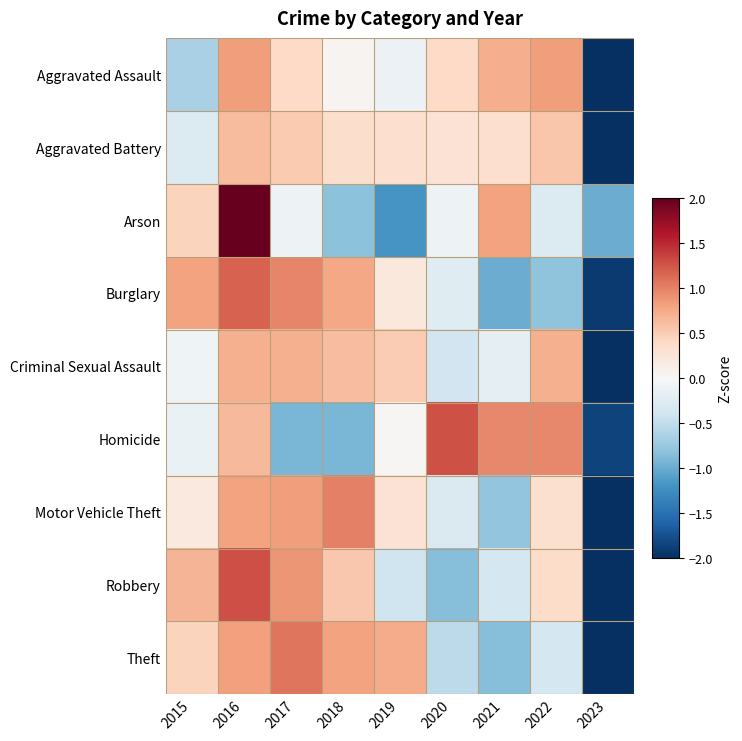

Rank the series at 2023 from highest to lowest value.

Arson, Homicide, Burglary, Robbery, Theft, Motor Vehicle Theft, Aggravated Assault, Criminal Sexual Assault, Aggravated Battery